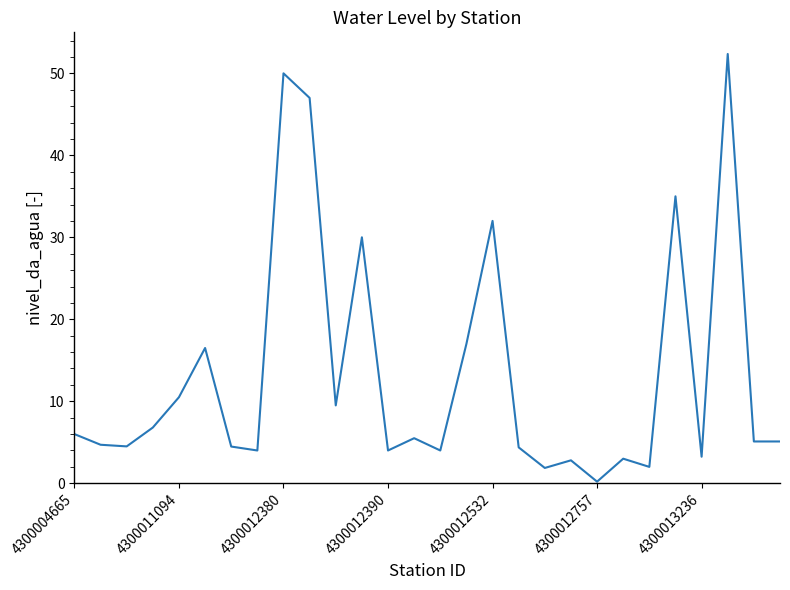

What is the maximum value shown in the chart?

52.4